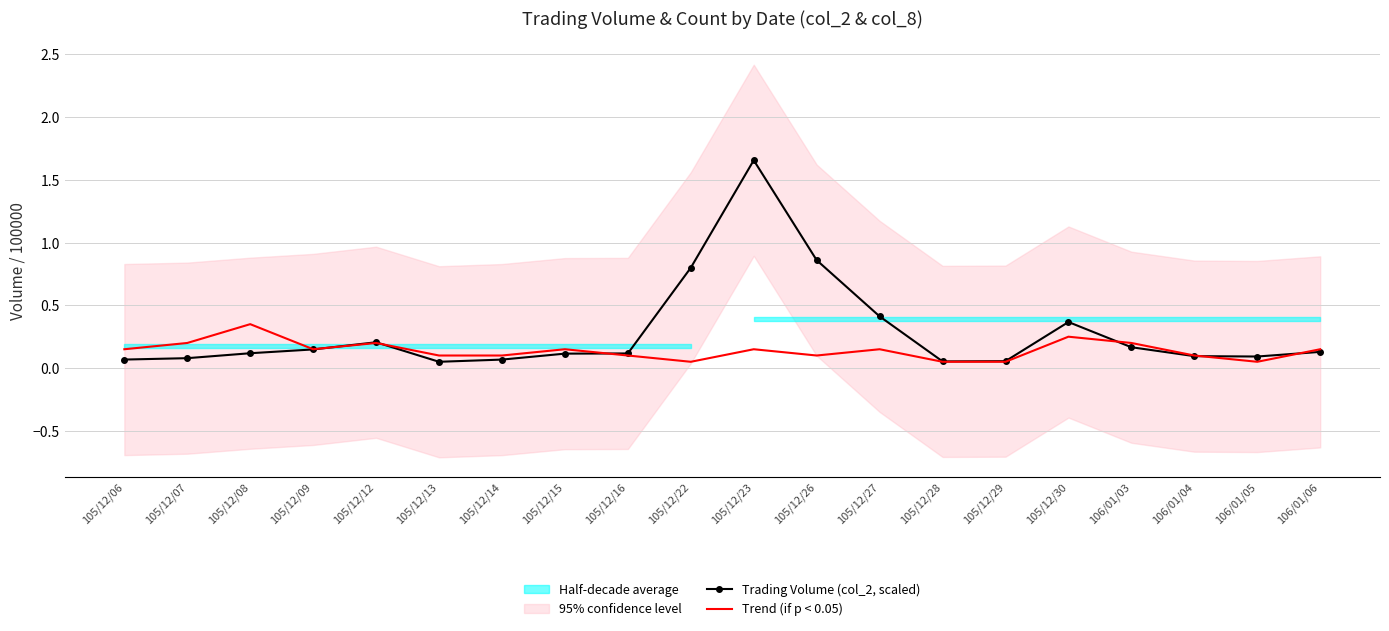

How many interior local peaks does the Trend (if p < 0.05) series have?

6